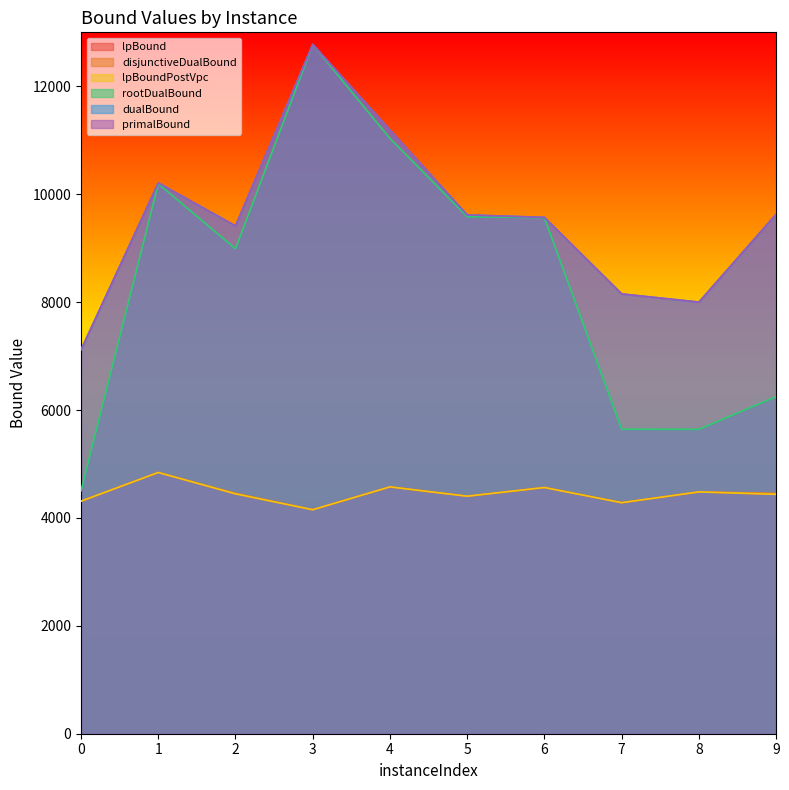

Rank the categories by rootDualBound value from highest to lowest.

3, 4, 1, 5, 6, 2, 9, 7, 8, 0